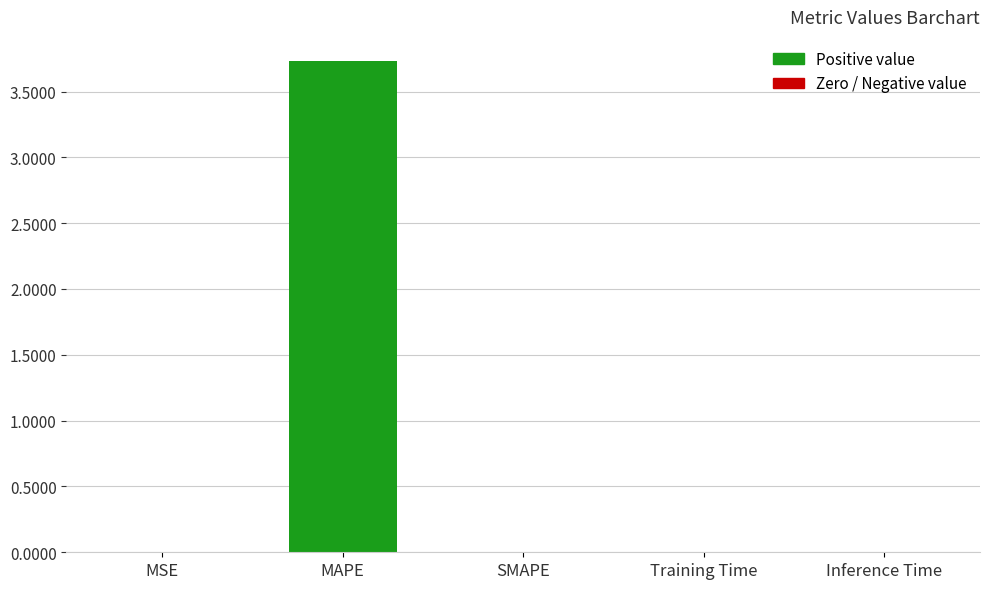

What is the greatest value displayed?

3.7